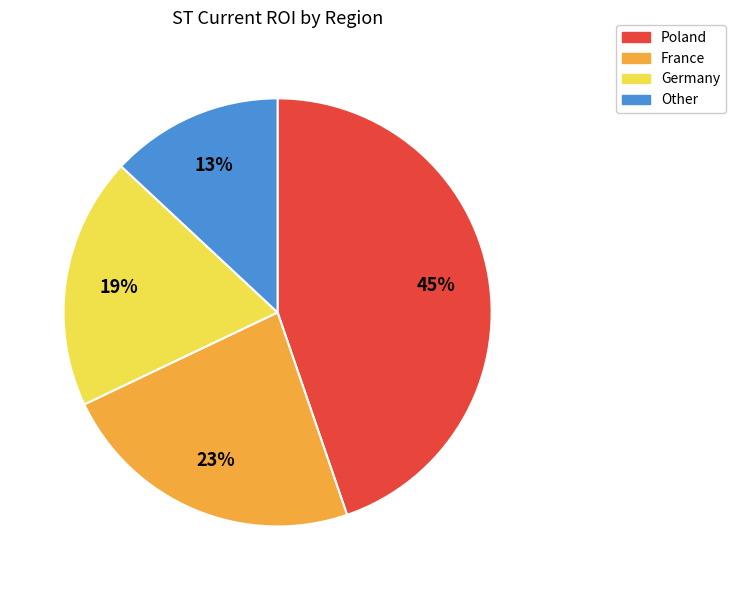

Is it true that Poland is 50% of the pie?

False